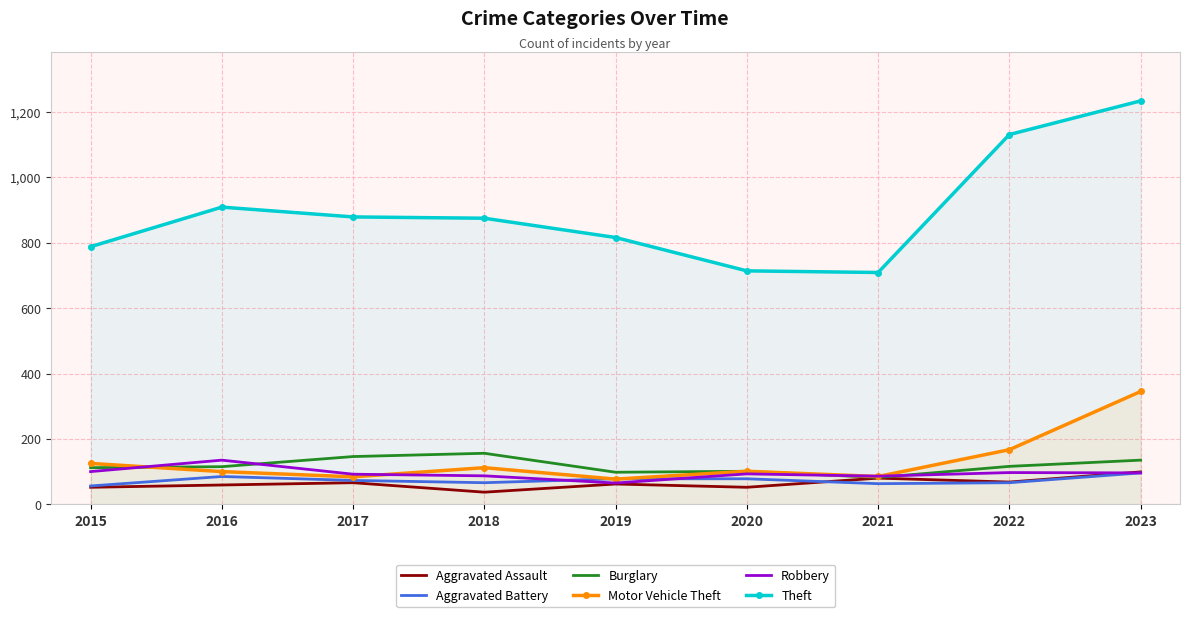

How many data points in Robbery are above 93?

4